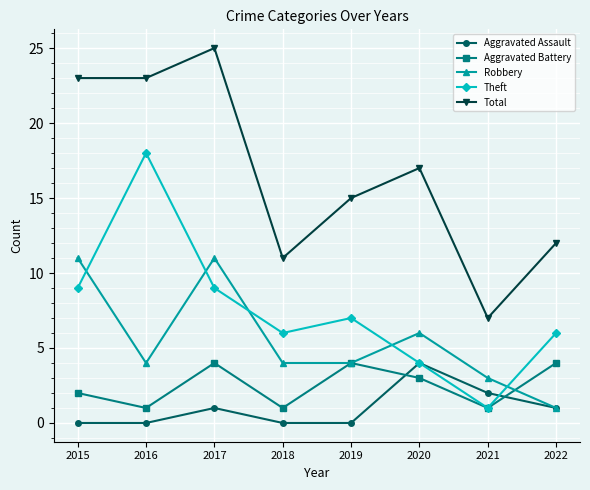

What is the value of the Theft point at the 4th from the left?

6